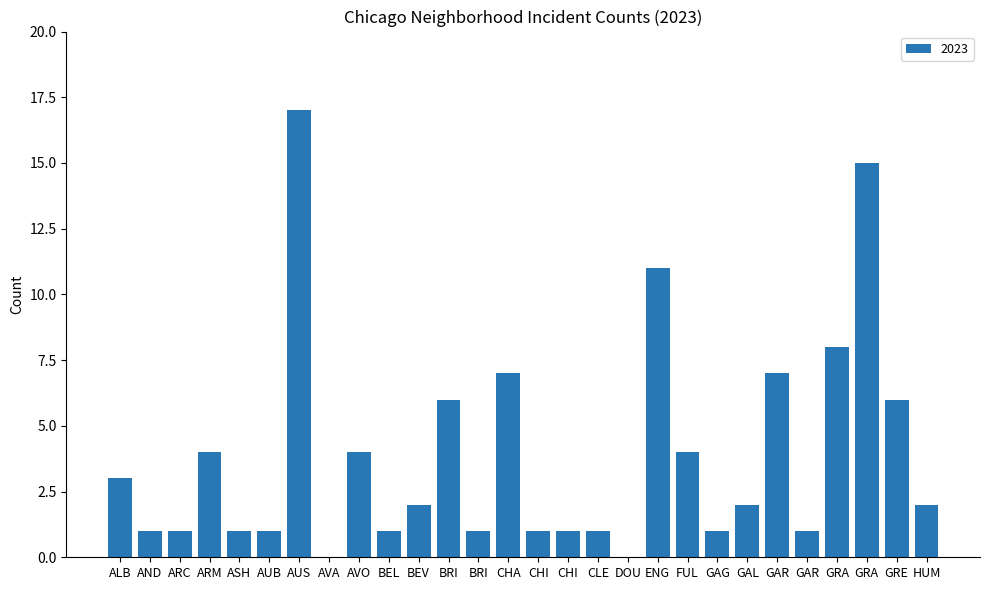

How many series are shown in this chart?

1